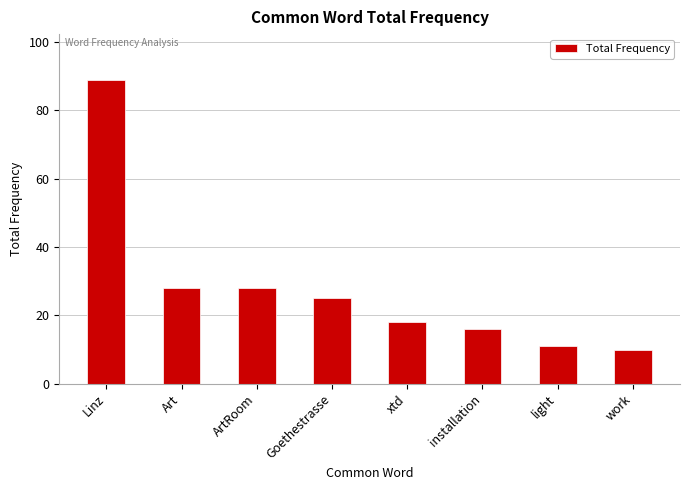

How many values are below 25?

4